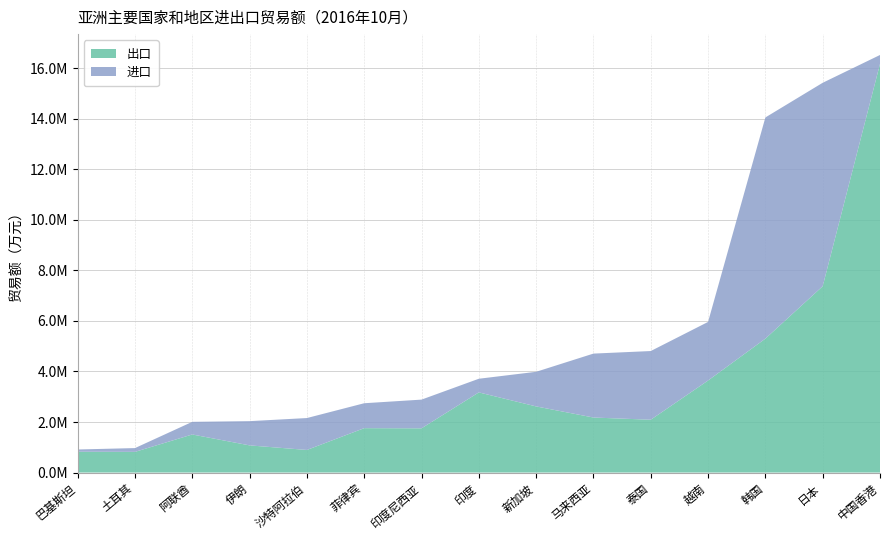

Reading left to right, transcribe all the data shown in this chart.

出口: 中国香港=16172853	日本=7373294	韩国=5299254	印度=3171783	马来西亚=2177540	越南=3642204	泰国=2090197	印度尼西亚=1750435	新加坡=2617029	菲律宾=1756700	沙特阿拉伯=894193	伊朗=1075043	土耳其=818325	巴基斯坦=822965	阿联酋=1506758
进口: 中国香港=350965	日本=8050825	韩国=8752788	印度=540331	马来西亚=2530032	越南=2318557	泰国=2718477	印度尼西亚=1135840	新加坡=1370021	菲律宾=986291	沙特阿拉伯=1262741	伊朗=959344	土耳其=149902	巴基斯坦=89801	阿联酋=500086